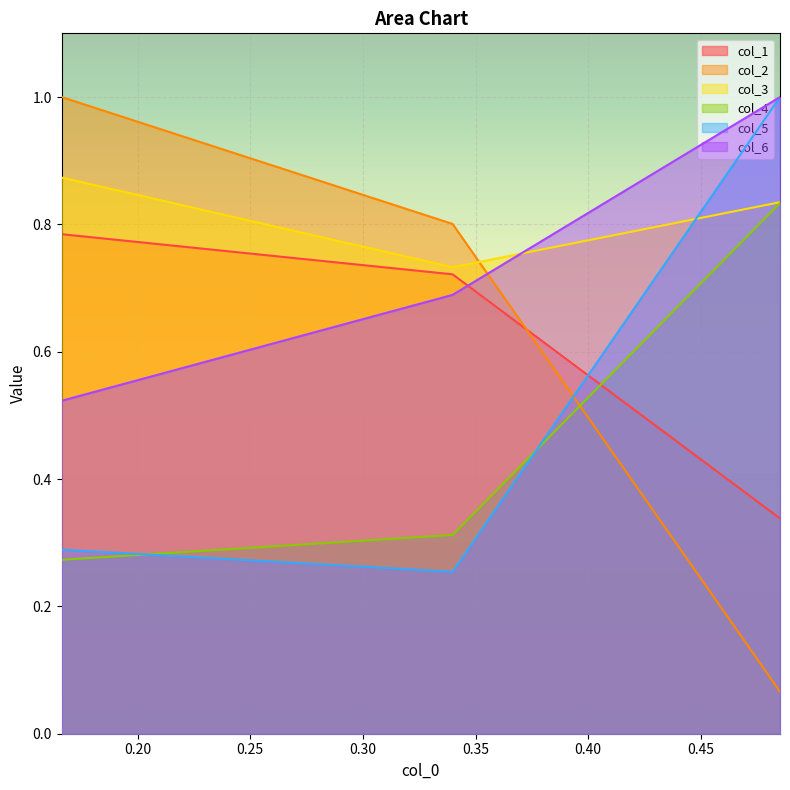

What is the spread (max minus min) of values at 0.16630111970904085?

0.7